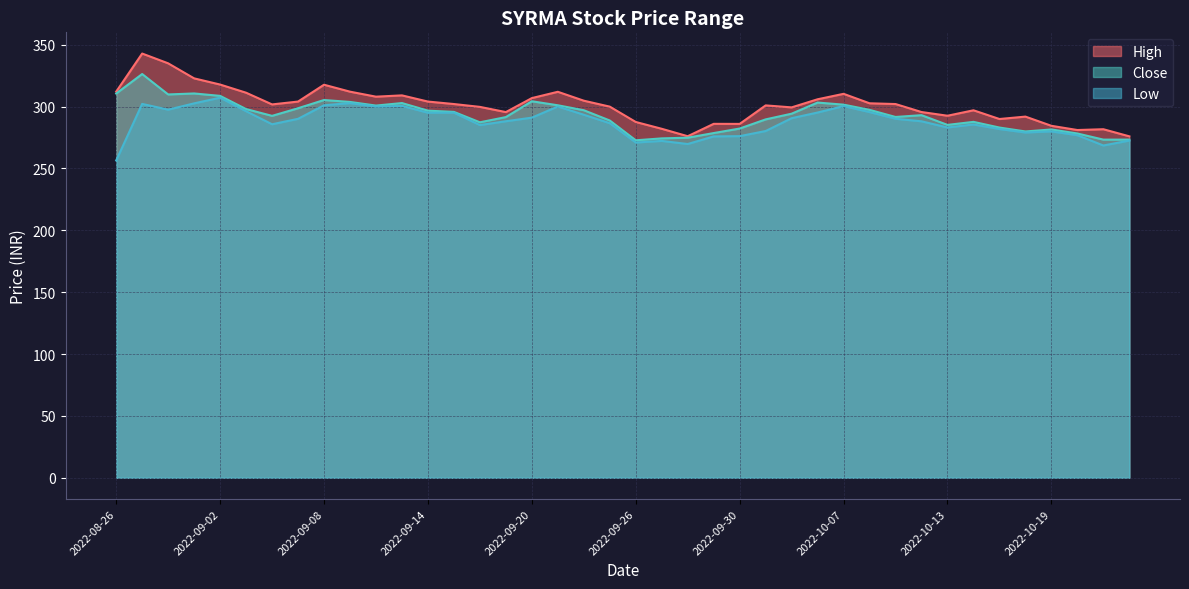

At which label does Low reach its peak?

2022-09-02